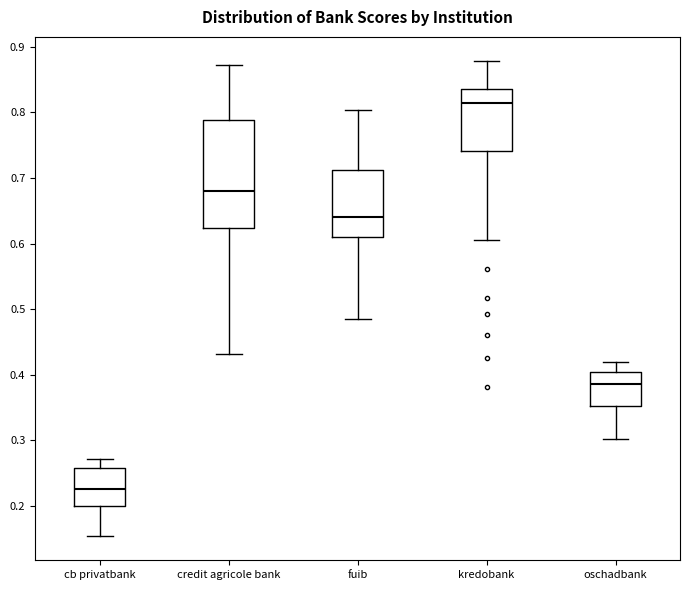

Which box's median line is the lowest?

cb privatbank